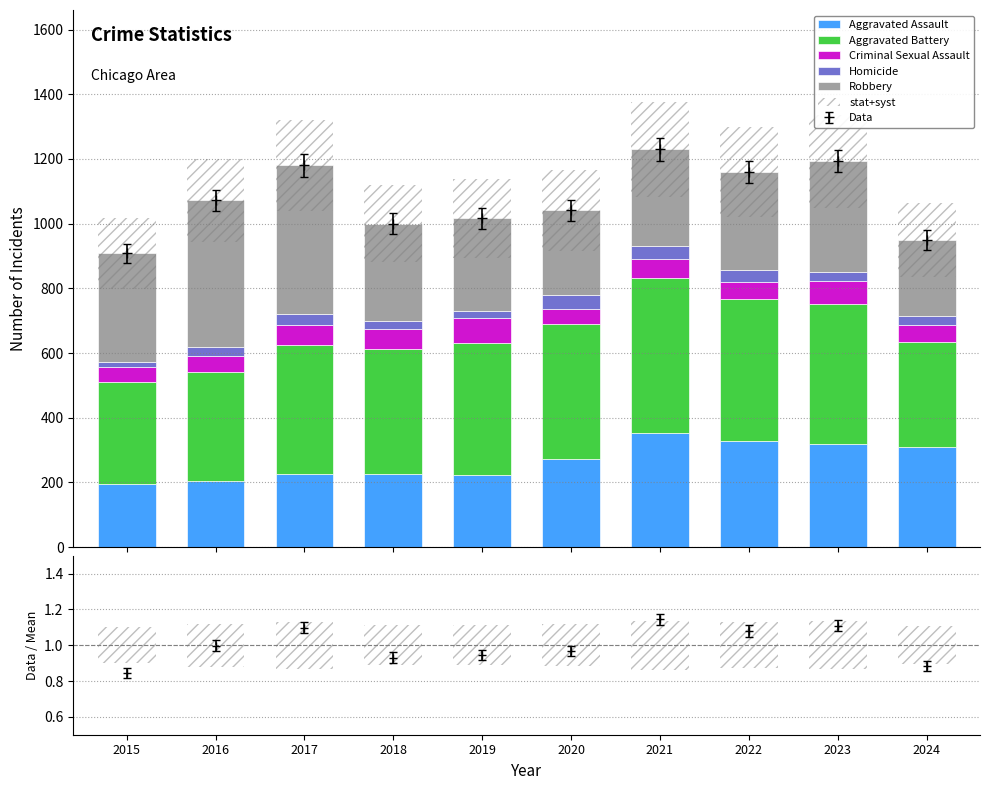

Which series changed the most between 2017 and 2022?

Robbery